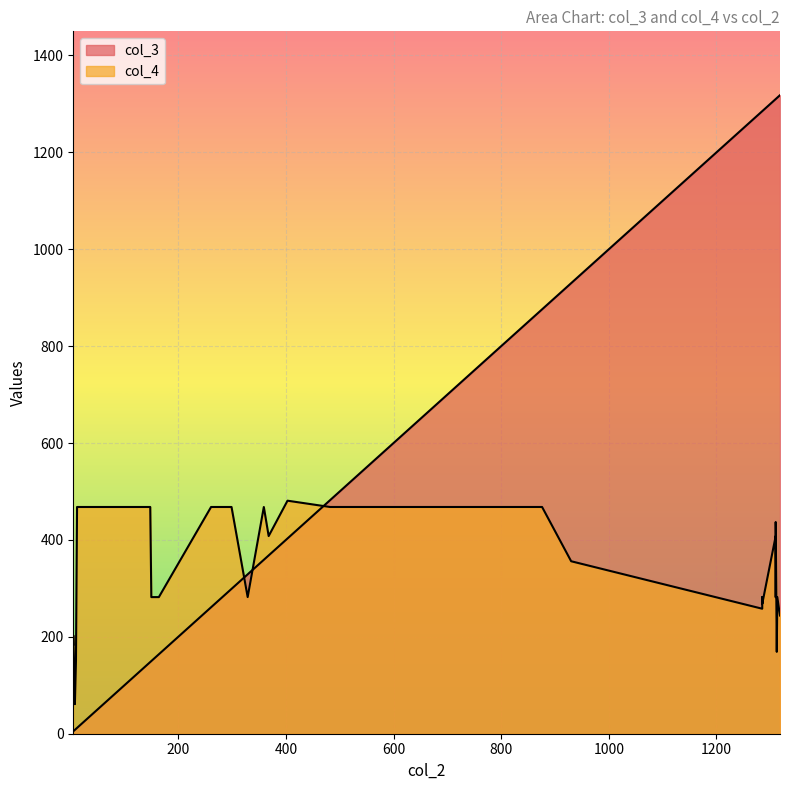

List the labels in order of col_3 value, largest first.

12, 13, 4, 2, 3, 9, 5, 23, 24, 28, 22, 15, 29, 26, 10, 27, 21, 17, 11, 8, 14, 6, 19, 20, 18, 1, 0, 7, 16, 25